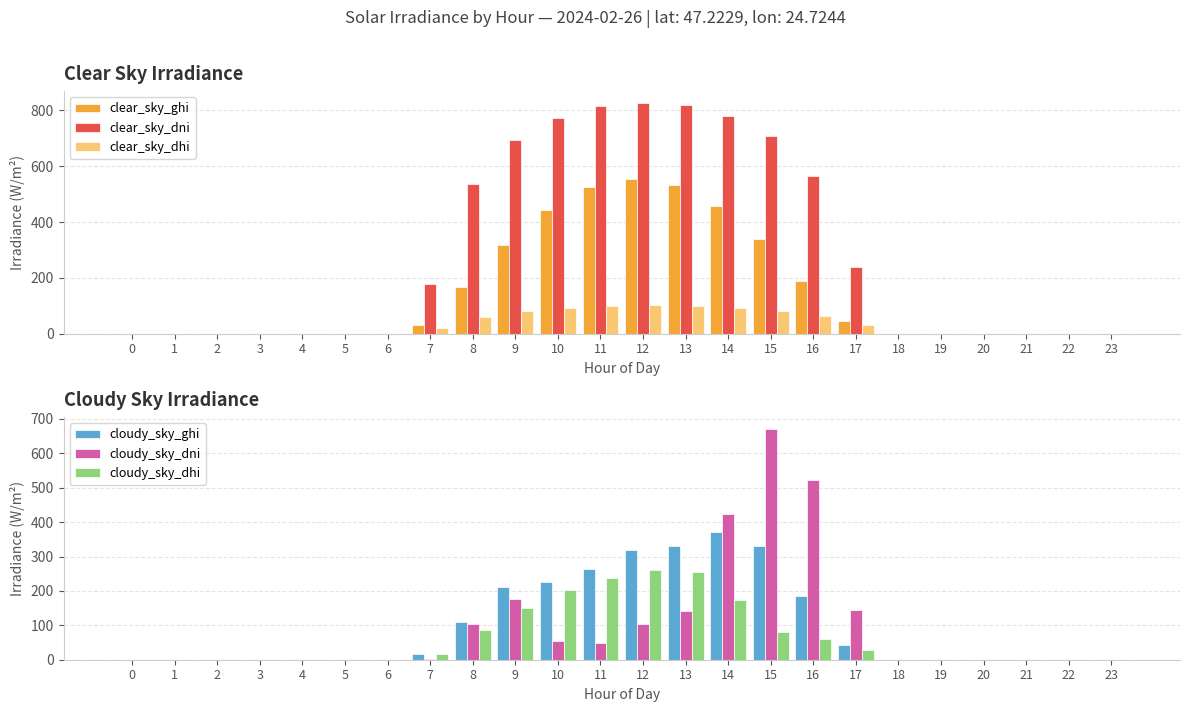

How many groups of bars are there?

24